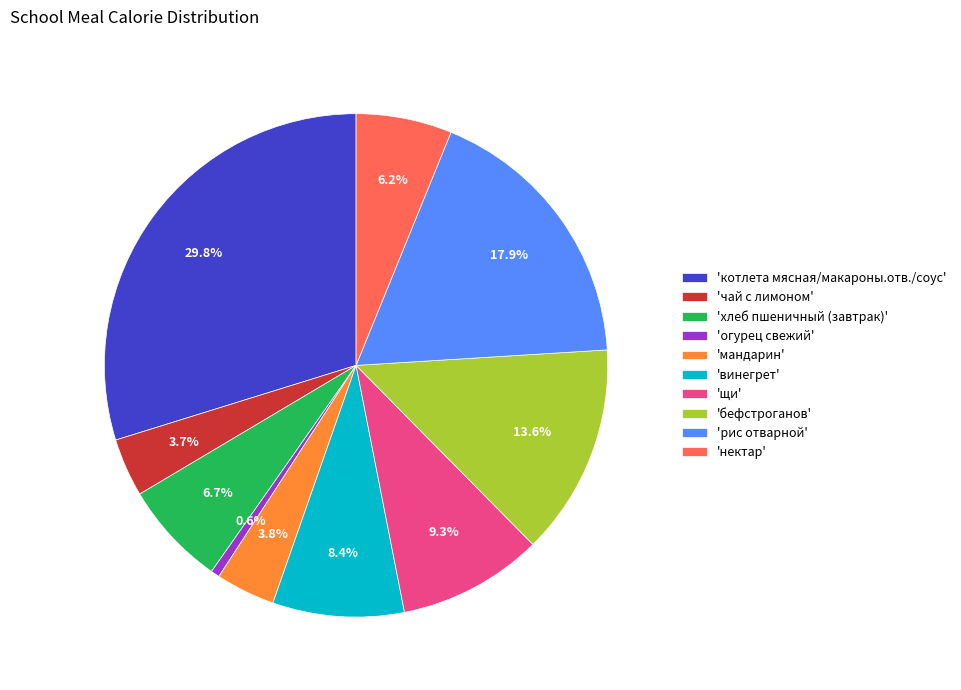

Between 'котлета мясная/макароны.отв./соус' and 'винегрет', which is larger?

'котлета мясная/макароны.отв./соус'